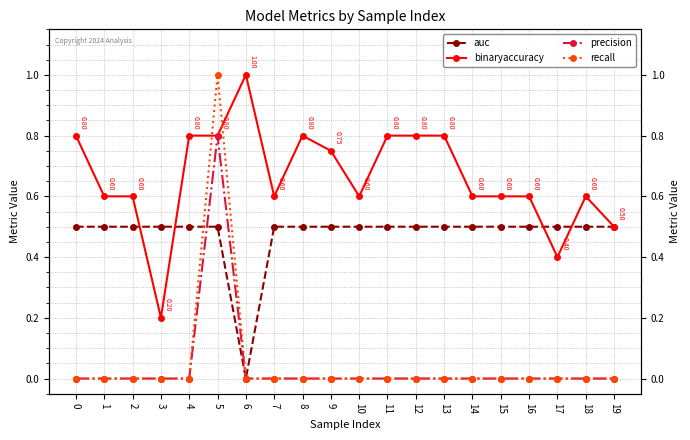

At which category is the sum across all series the highest?

5